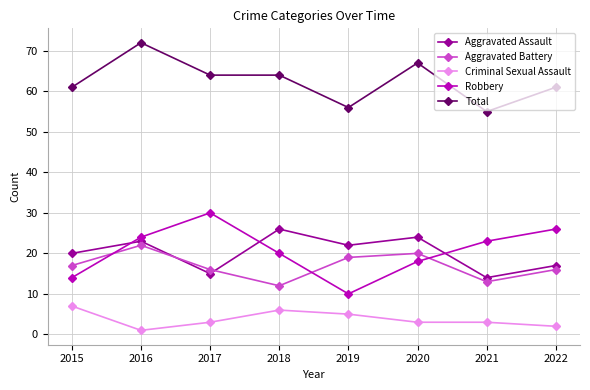

At which category is the sum across all series the highest?

2016